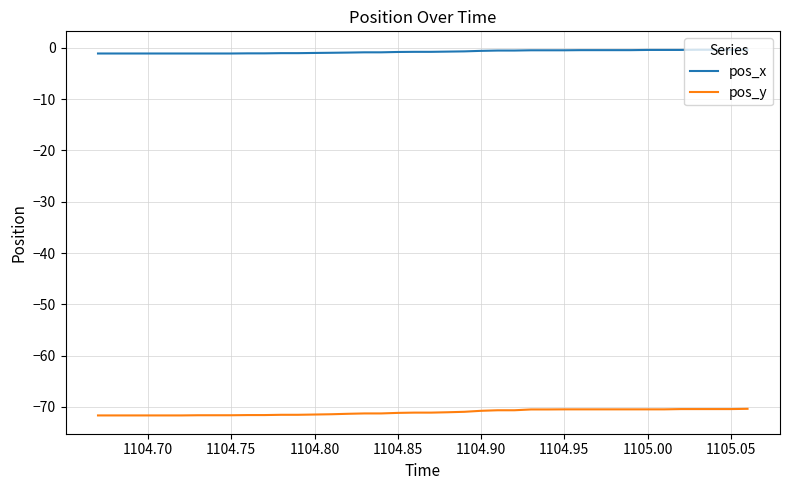

Which series has the widest spread of values?

pos_y